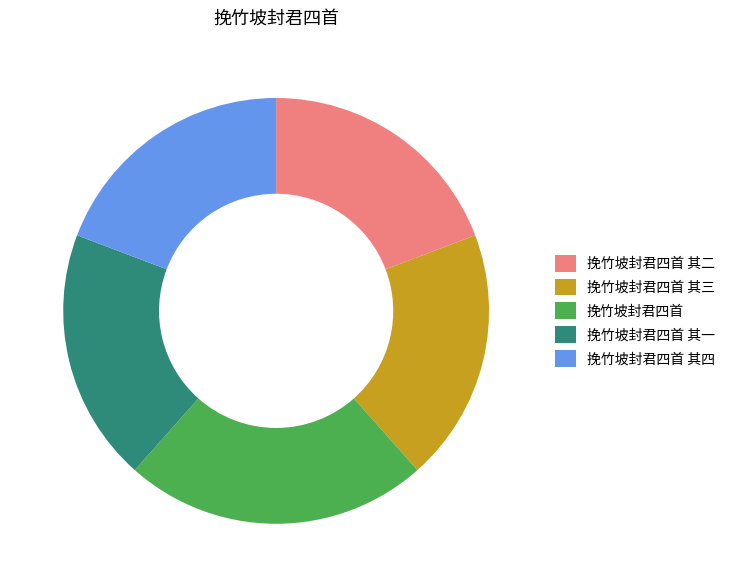

Is the sum of 挽竹坡封君四首 其二 and 挽竹坡封君四首 其一 greater than half?

No